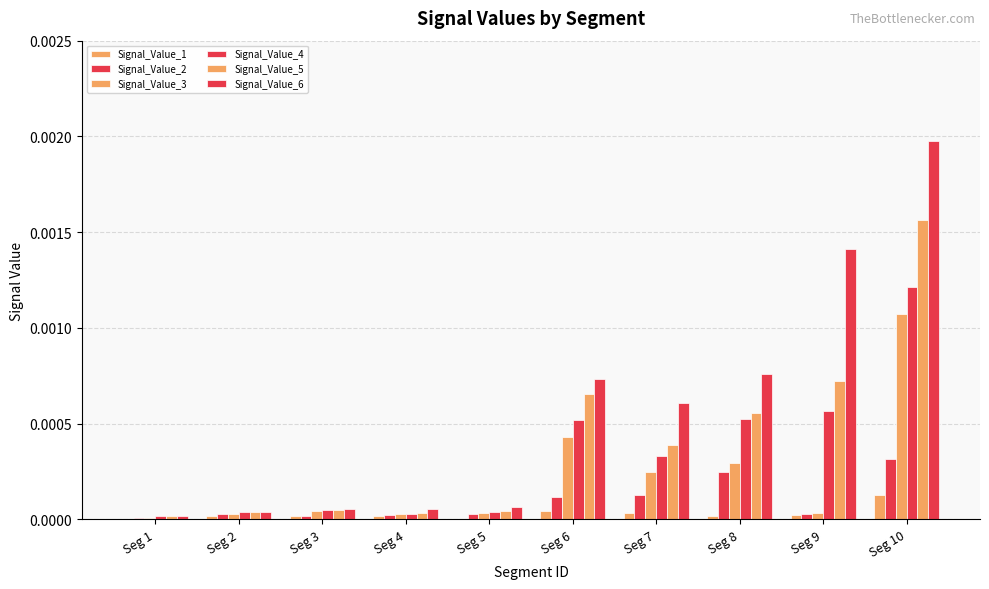

List the series in order of their peak value, lowest first.

Signal_Value_1, Signal_Value_2, Signal_Value_3, Signal_Value_4, Signal_Value_5, Signal_Value_6